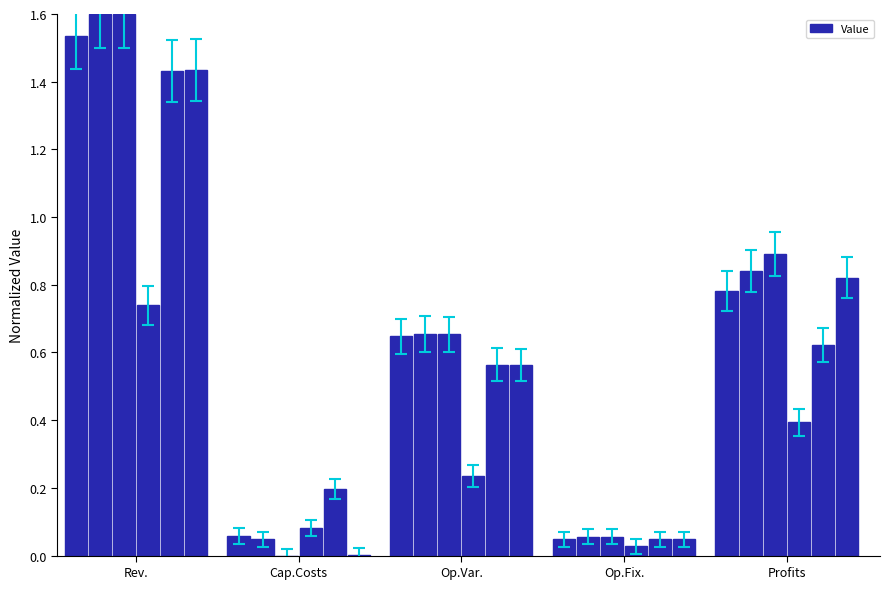

What is the maximum value shown in the chart?

1.6